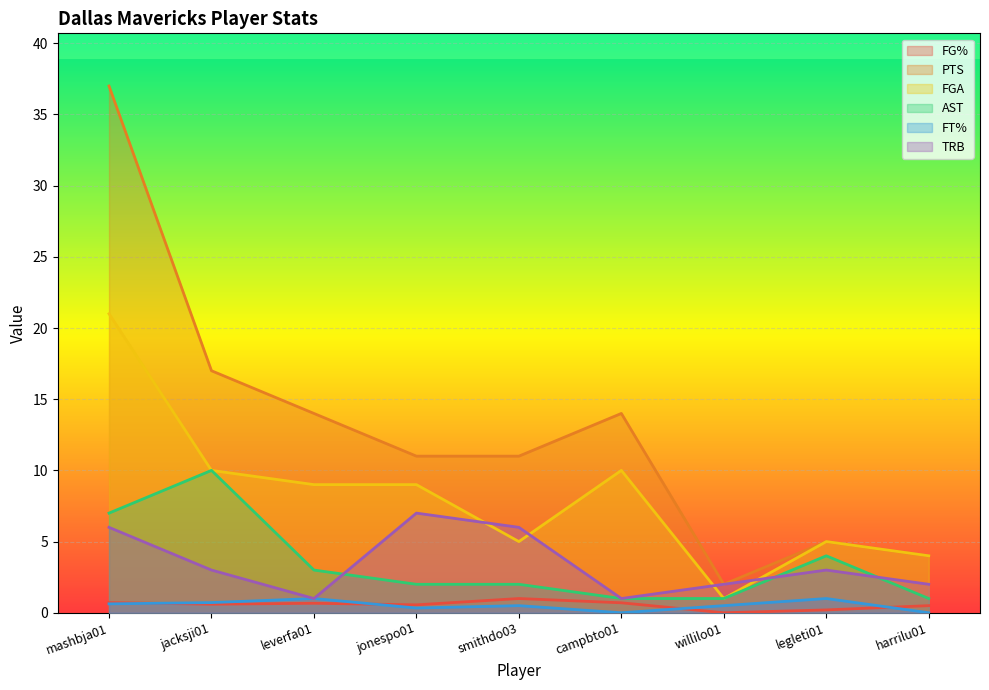

True or false: AST and PTS intersect in this chart.

False